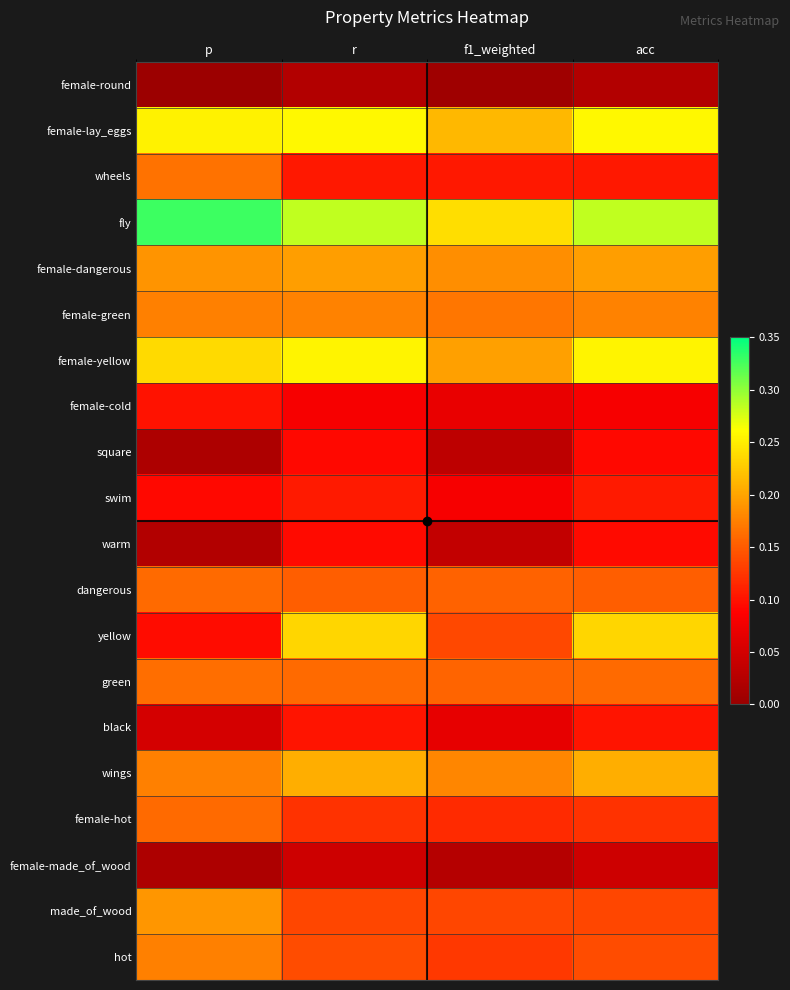

Reading left to right, list all the values displayed in this chart.

female-round: p=0.0	r=0.0	f1_weighted=0.0	acc=0.0
female-lay_eggs: p=0.3	r=0.3	f1_weighted=0.2	acc=0.3
wheels: p=0.2	r=0.1	f1_weighted=0.1	acc=0.1
fly: p=0.3	r=0.3	f1_weighted=0.2	acc=0.3
female-dangerous: p=0.2	r=0.2	f1_weighted=0.2	acc=0.2
female-green: p=0.2	r=0.2	f1_weighted=0.2	acc=0.2
female-yellow: p=0.2	r=0.3	f1_weighted=0.2	acc=0.3
female-cold: p=0.1	r=0.1	f1_weighted=0.1	acc=0.1
square: p=0.0	r=0.1	f1_weighted=0.0	acc=0.1
swim: p=0.1	r=0.1	f1_weighted=0.1	acc=0.1
warm: p=0.0	r=0.1	f1_weighted=0.0	acc=0.1
dangerous: p=0.2	r=0.2	f1_weighted=0.2	acc=0.2
yellow: p=0.1	r=0.2	f1_weighted=0.1	acc=0.2
green: p=0.2	r=0.2	f1_weighted=0.2	acc=0.2
black: p=0.1	r=0.1	f1_weighted=0.1	acc=0.1
wings: p=0.2	r=0.2	f1_weighted=0.2	acc=0.2
female-hot: p=0.2	r=0.1	f1_weighted=0.1	acc=0.1
female-made_of_wood: p=0.0	r=0.0	f1_weighted=0.0	acc=0.0
made_of_wood: p=0.2	r=0.1	f1_weighted=0.1	acc=0.1
hot: p=0.2	r=0.1	f1_weighted=0.1	acc=0.1